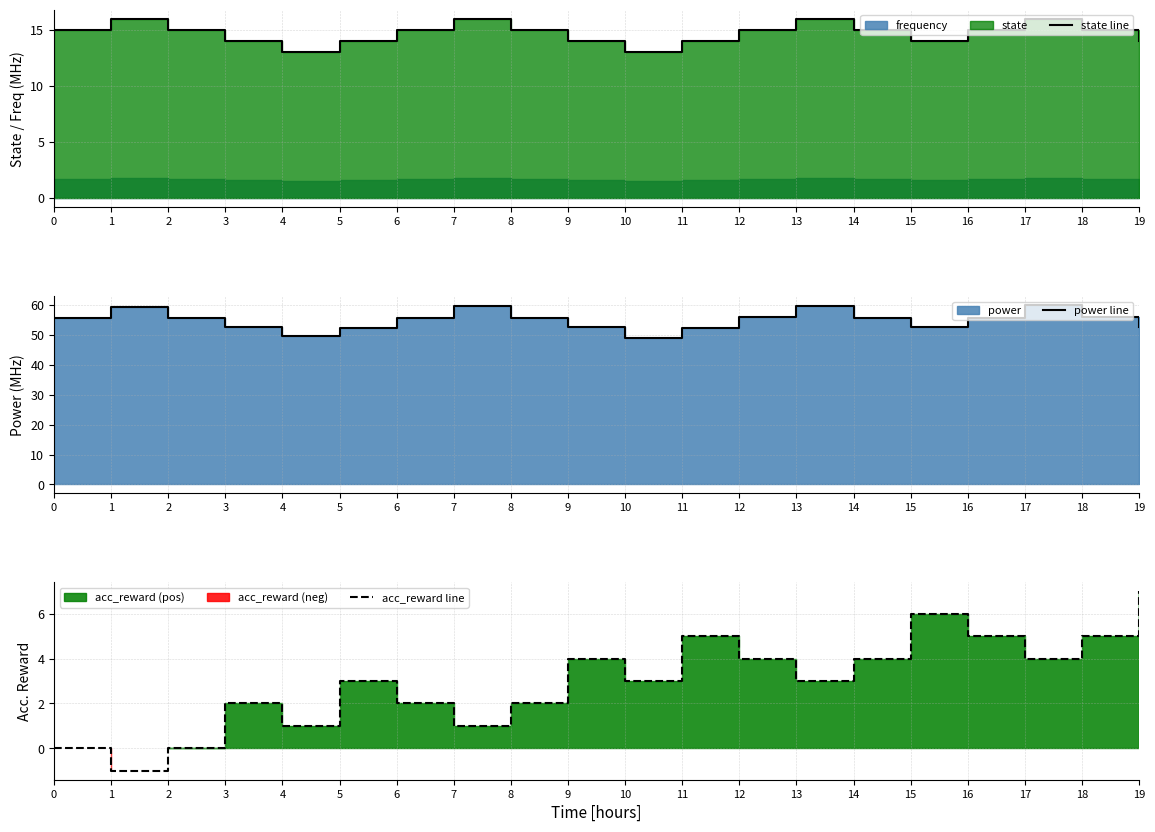

List the series in order of their peak value, highest first.

power line, state line, acc_reward line